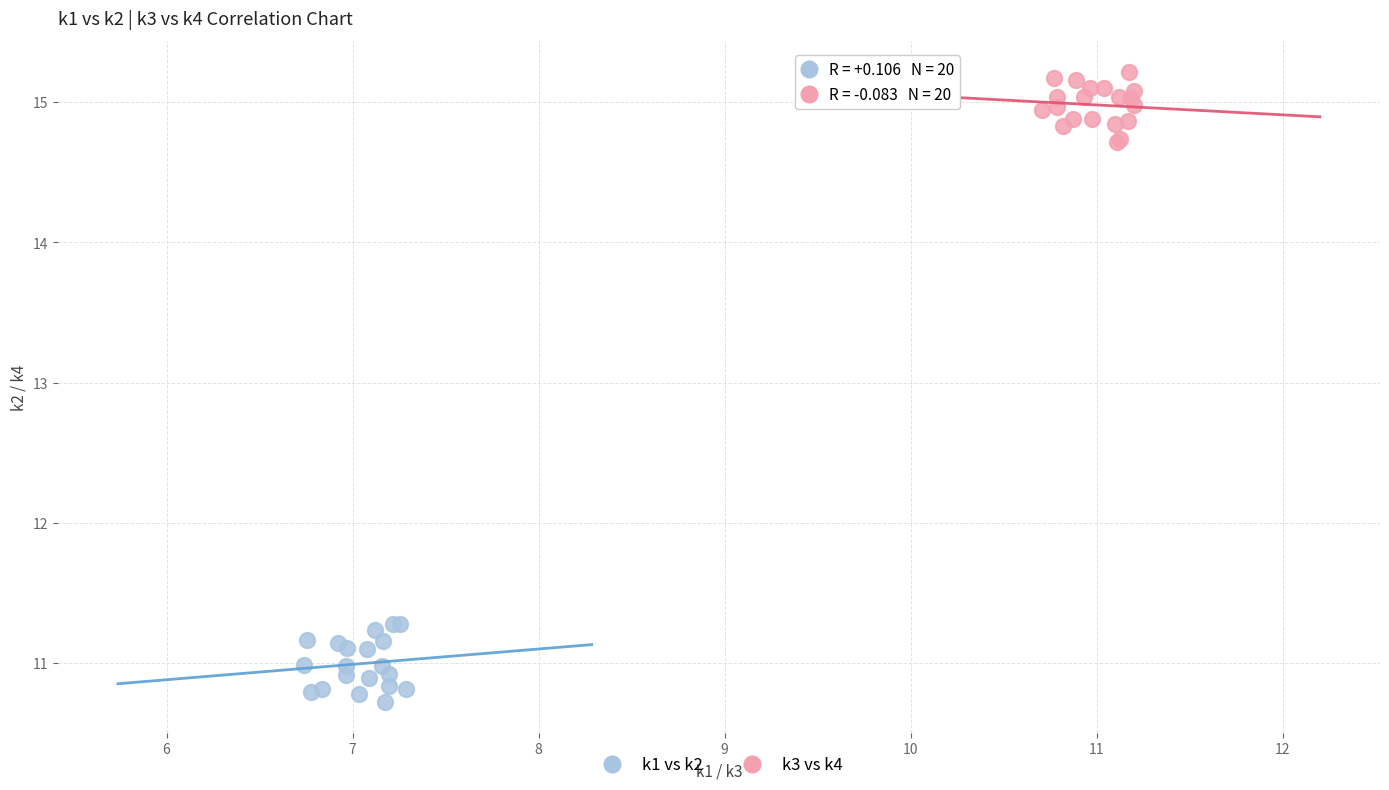

Which series contains the lowest Y value?

k1 vs k2